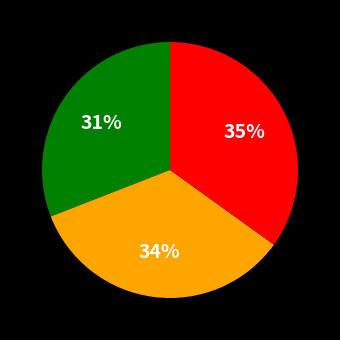

To the nearest percent, what is the difference between the largest and smallest slice percentages?

4%